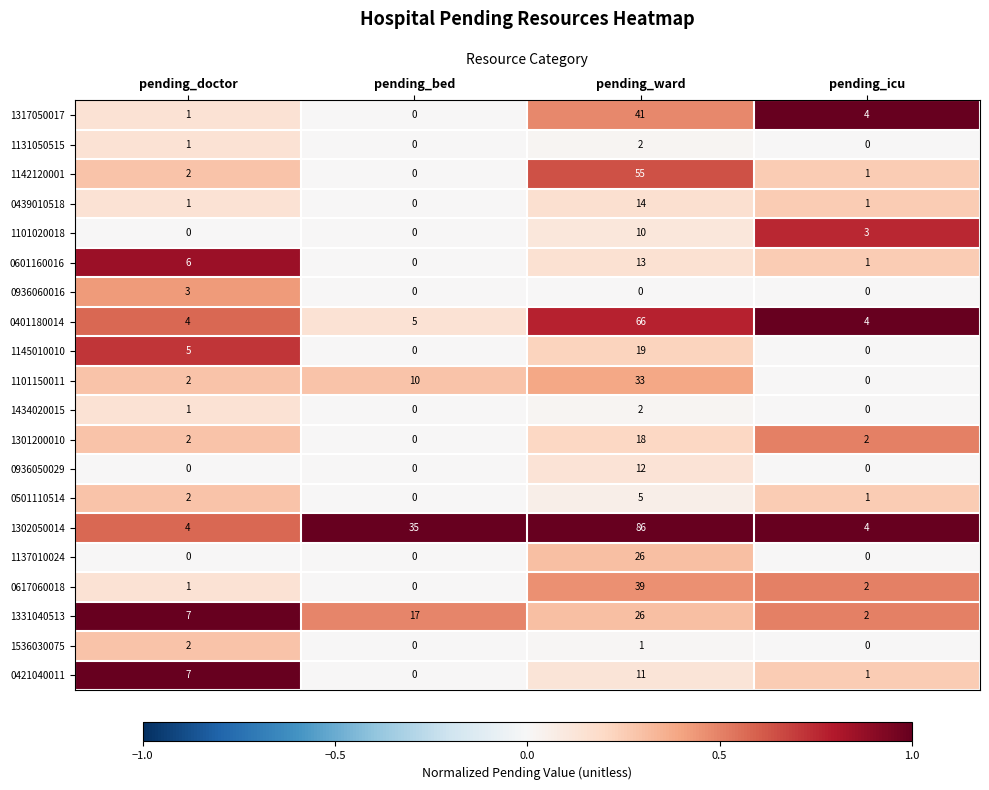

The 0421040011 series shows 2 at pending_icu. True or false?

False